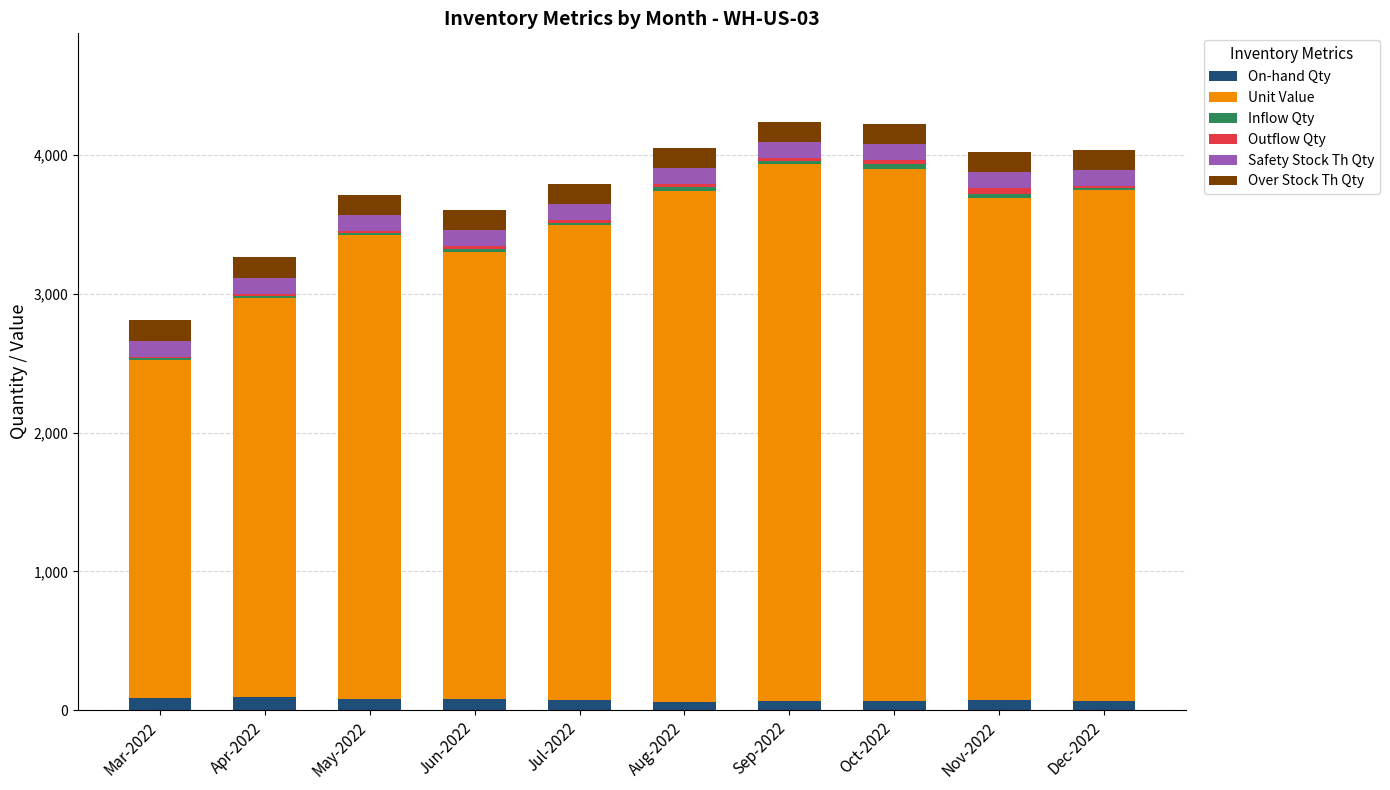

Which series has the largest range (max minus min)?

Unit Value